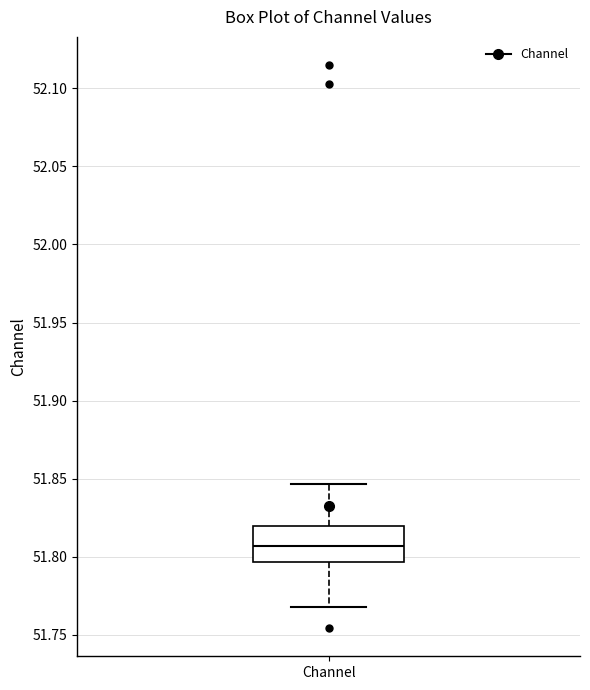

Where is the upper edge of the box for Channel on the y-axis? The values are not printed on the chart, so give them approximately, as read against the axis.

51.820